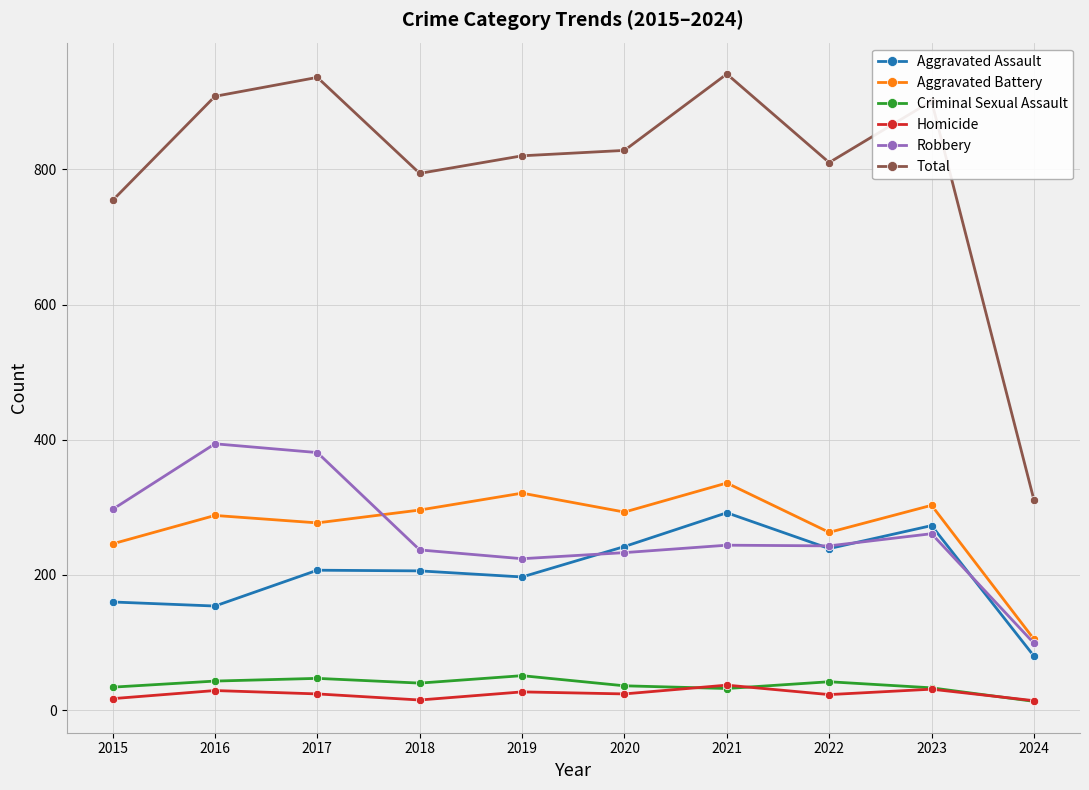

True or false: Criminal Sexual Assault and Robbery intersect in this chart.

False